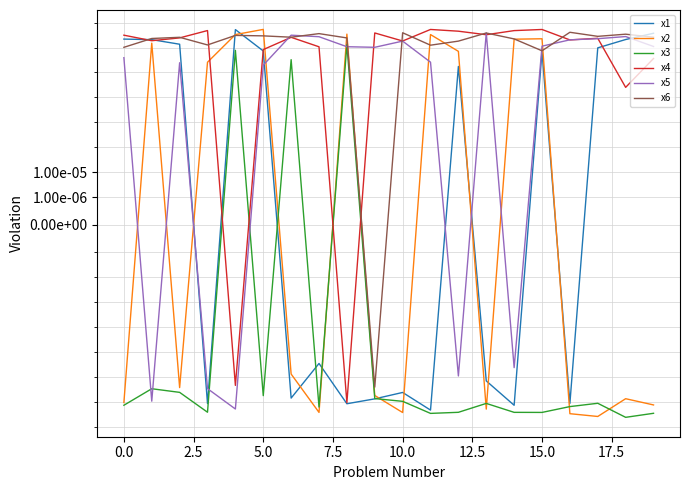

Which series has the largest range (max minus min)?

x2